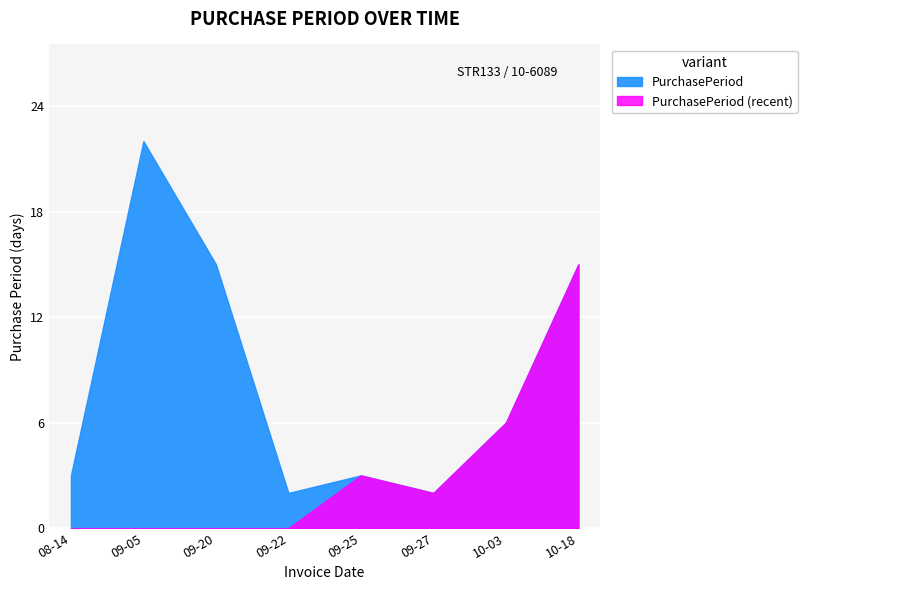

What is the label of the 8th point from the right?

2017-08-14